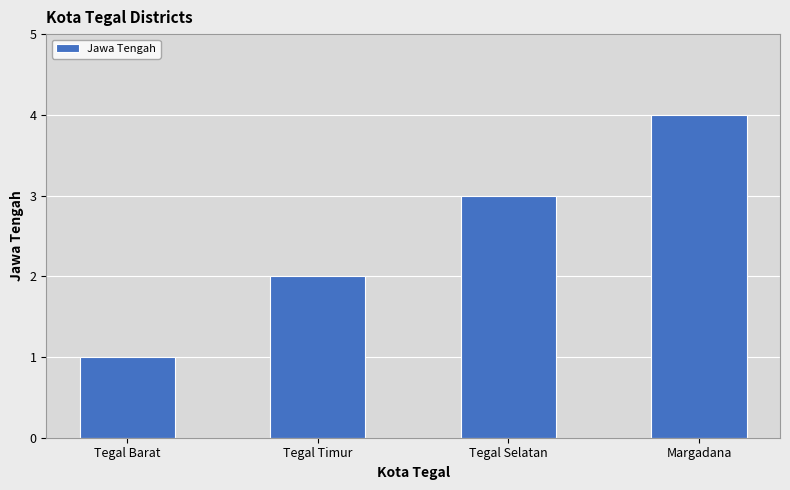

How many series are shown in this chart?

1